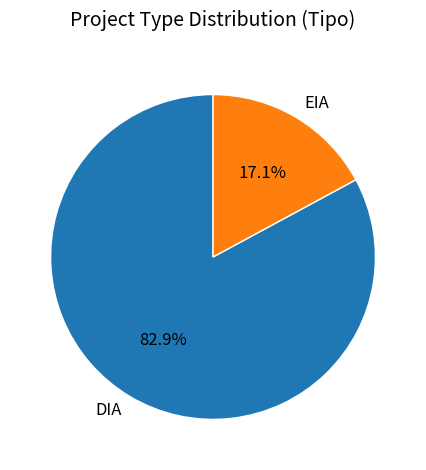

Does DIA account for over 50% of the chart?

Yes